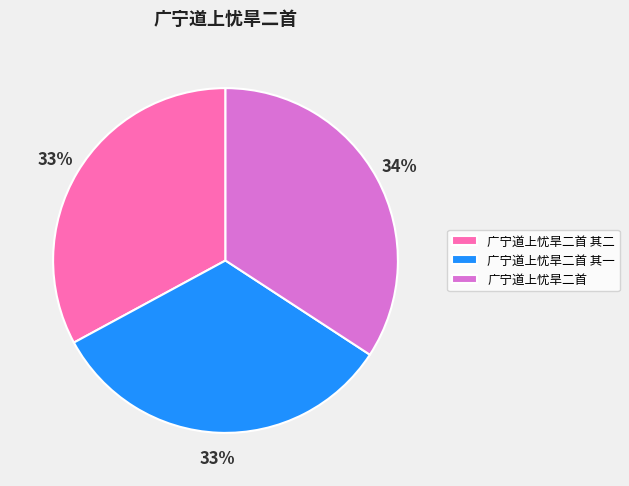

How many segments does this pie chart have?

3